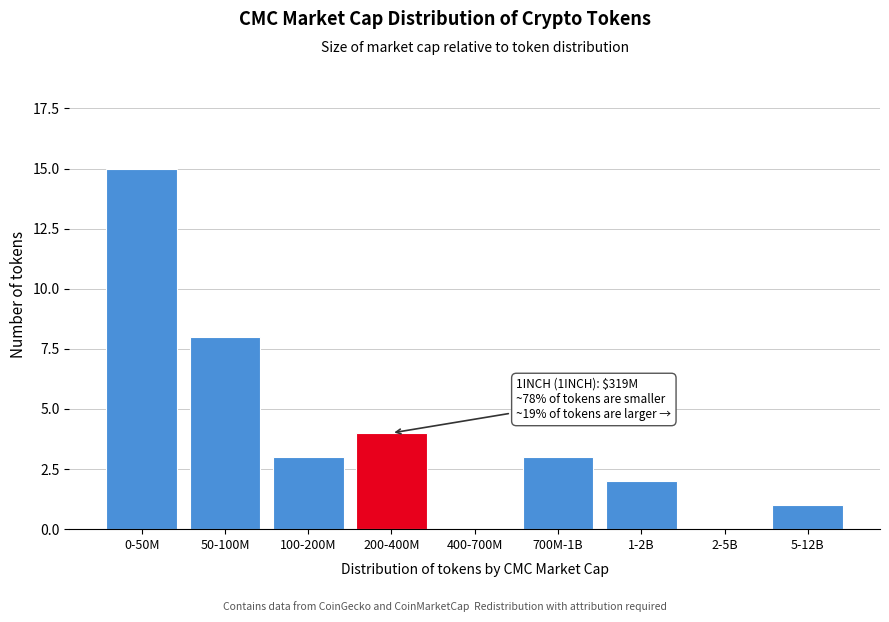

Reading left to right, extract all data points from this chart.

0-50M=15	50-100M=8	100-200M=3	200-400M=4	400-700M=0	700M-1B=3	1-2B=2	2-5B=0	5-12B=1